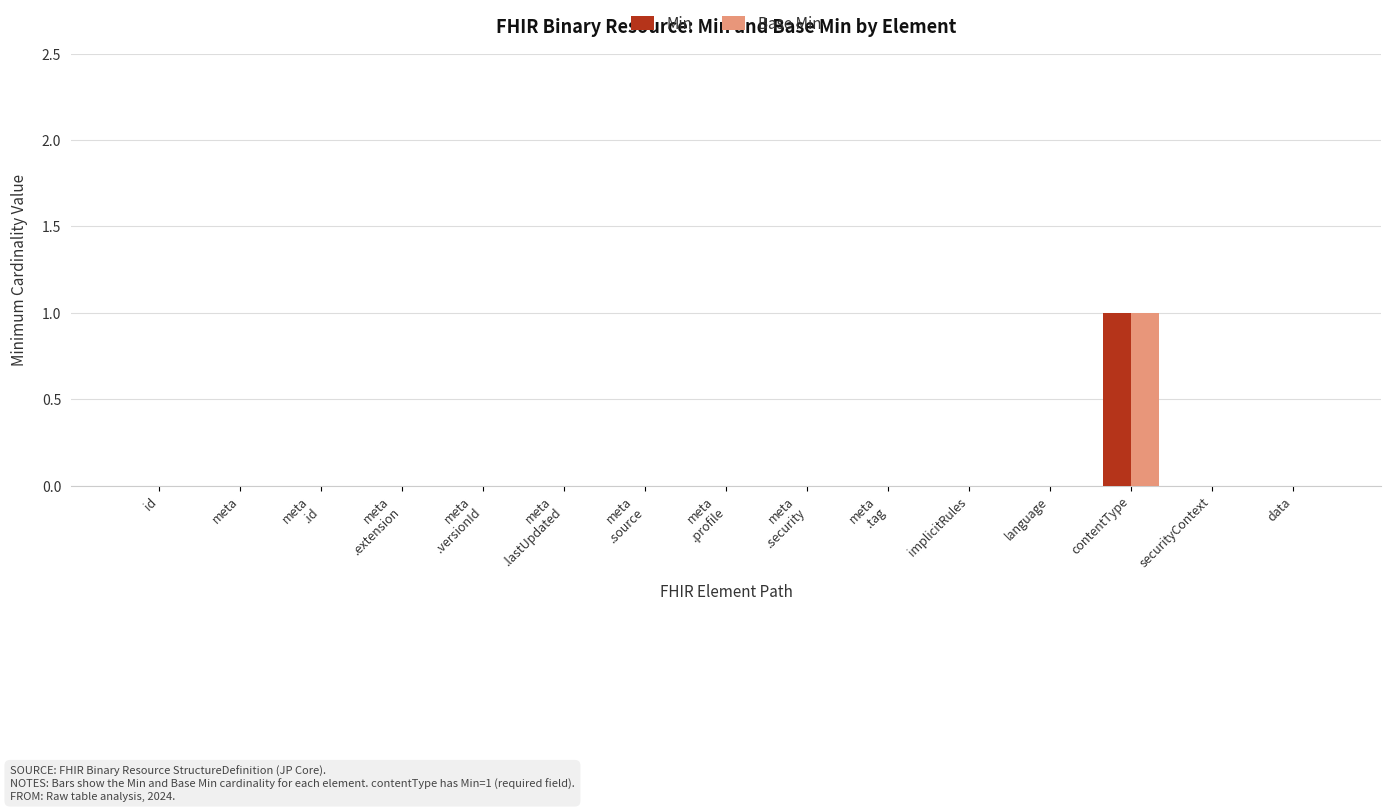

Reading left to right, extract all data points from this chart.

Min: 0	0	0	0	0	0	0	0	0	0	0	0	1	0	0
Base Min: 0	0	0	0	0	0	0	0	0	0	0	0	1	0	0